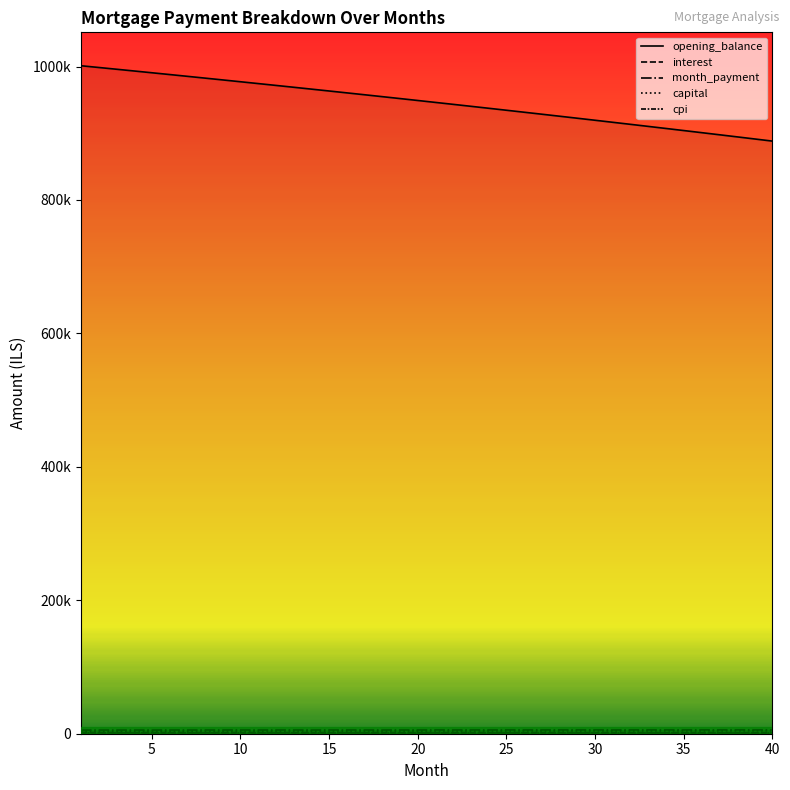

Is it true that cpi equals 1105.0 at 40?

True